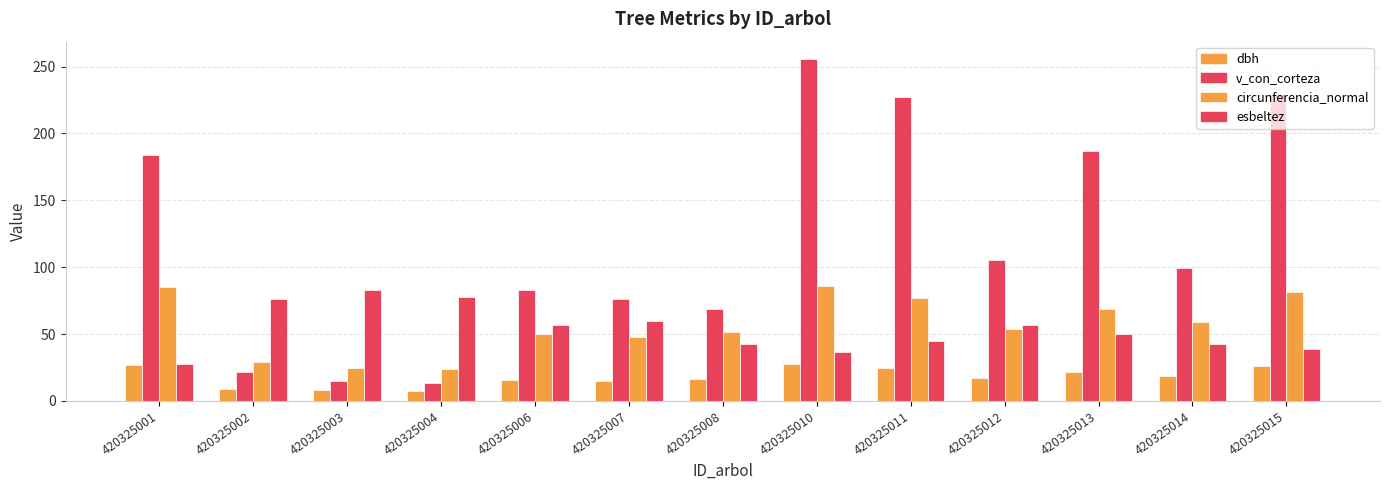

How many groups of bars are there?

13